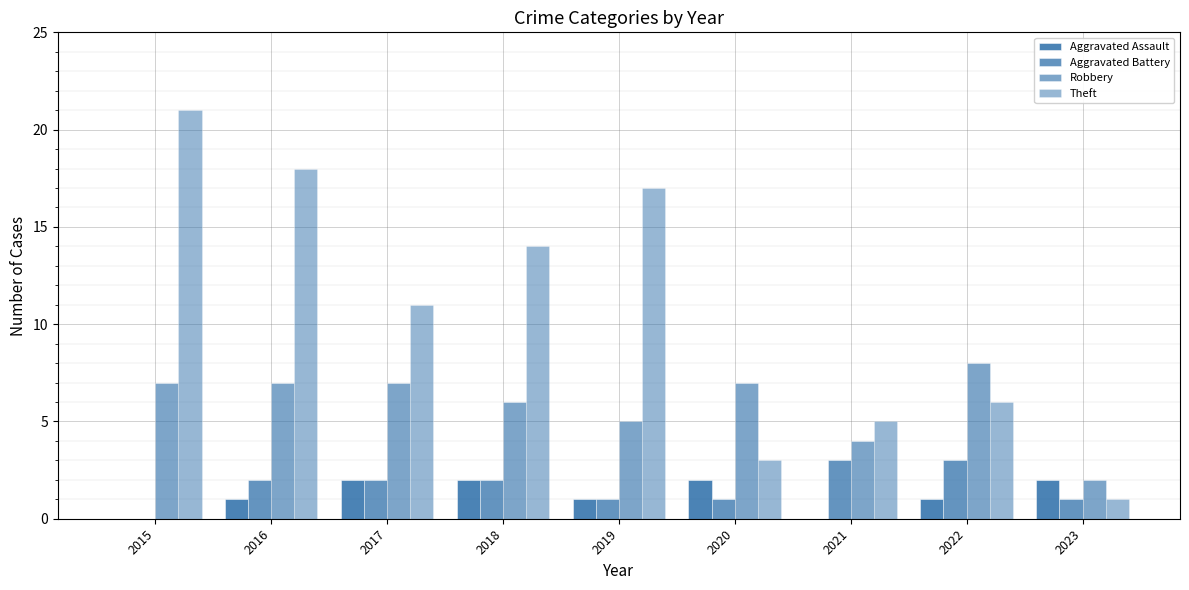

What is the spread (max minus min) of values at 2021?

5